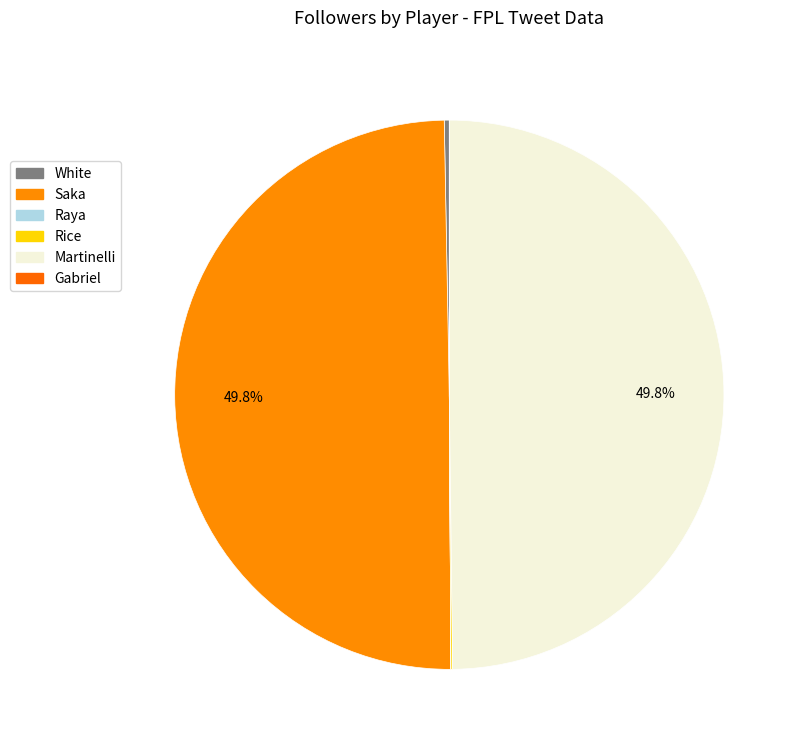

The White slice represents 13% of the pie. True or false?

False